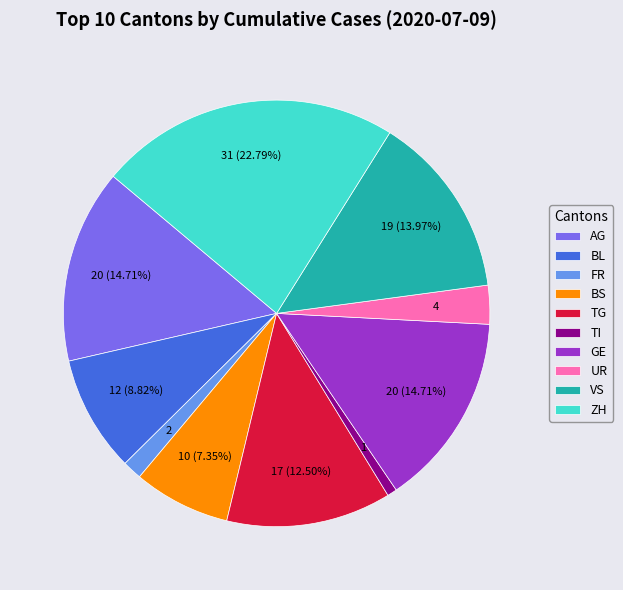

The GE slice represents 25% of the pie. True or false?

False